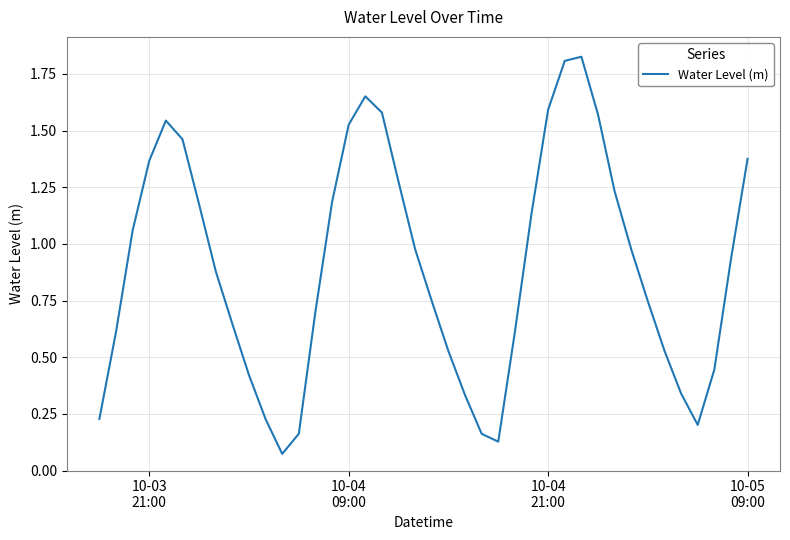

What is the greatest value displayed?

1.8